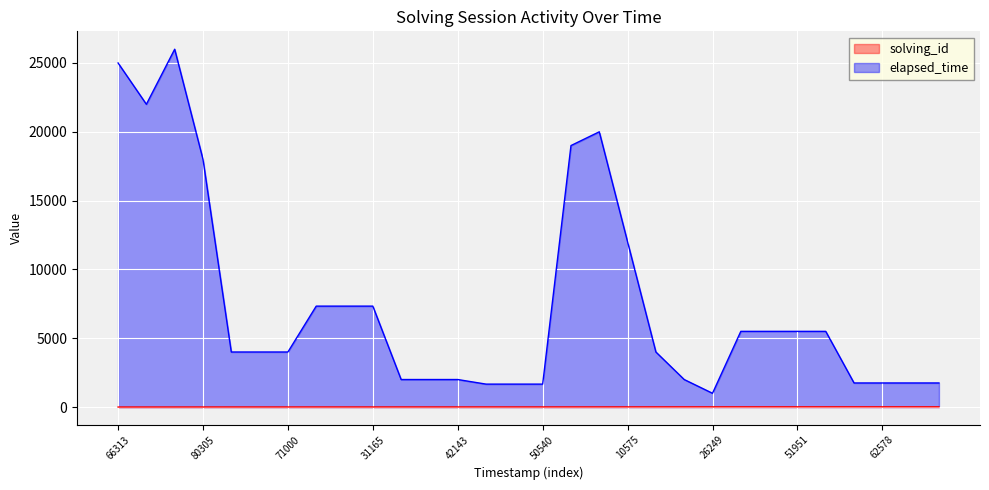

How many interior local peaks does the elapsed_time series have?

2